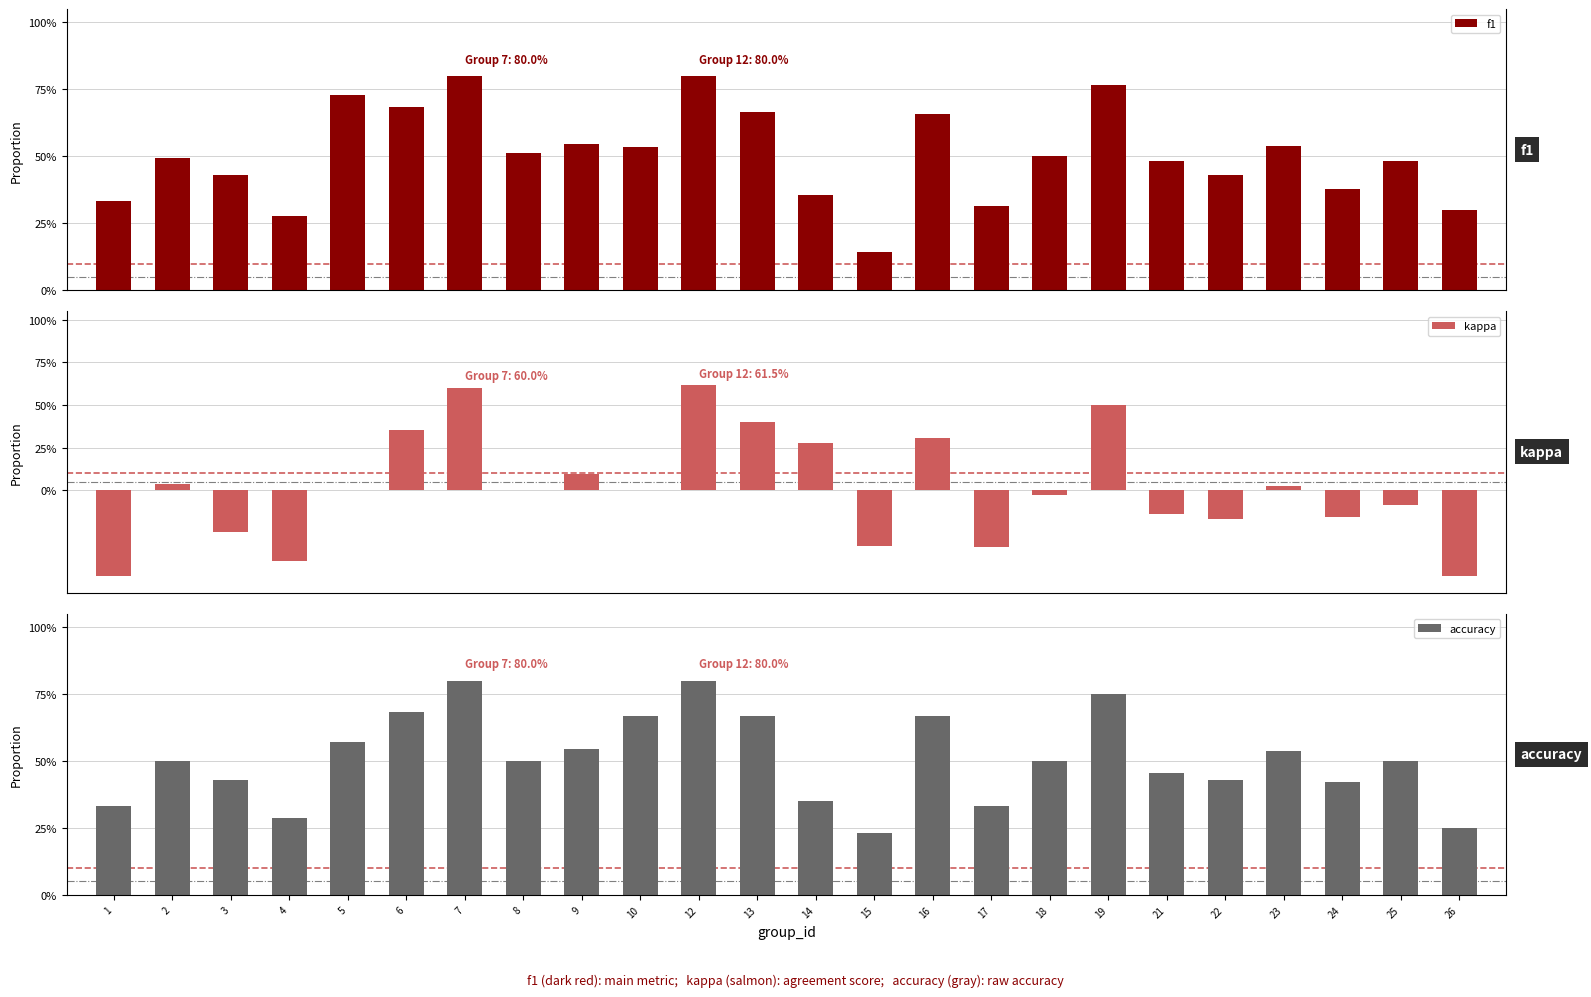

The accuracy series shows 0.4 at 24. True or false?

True